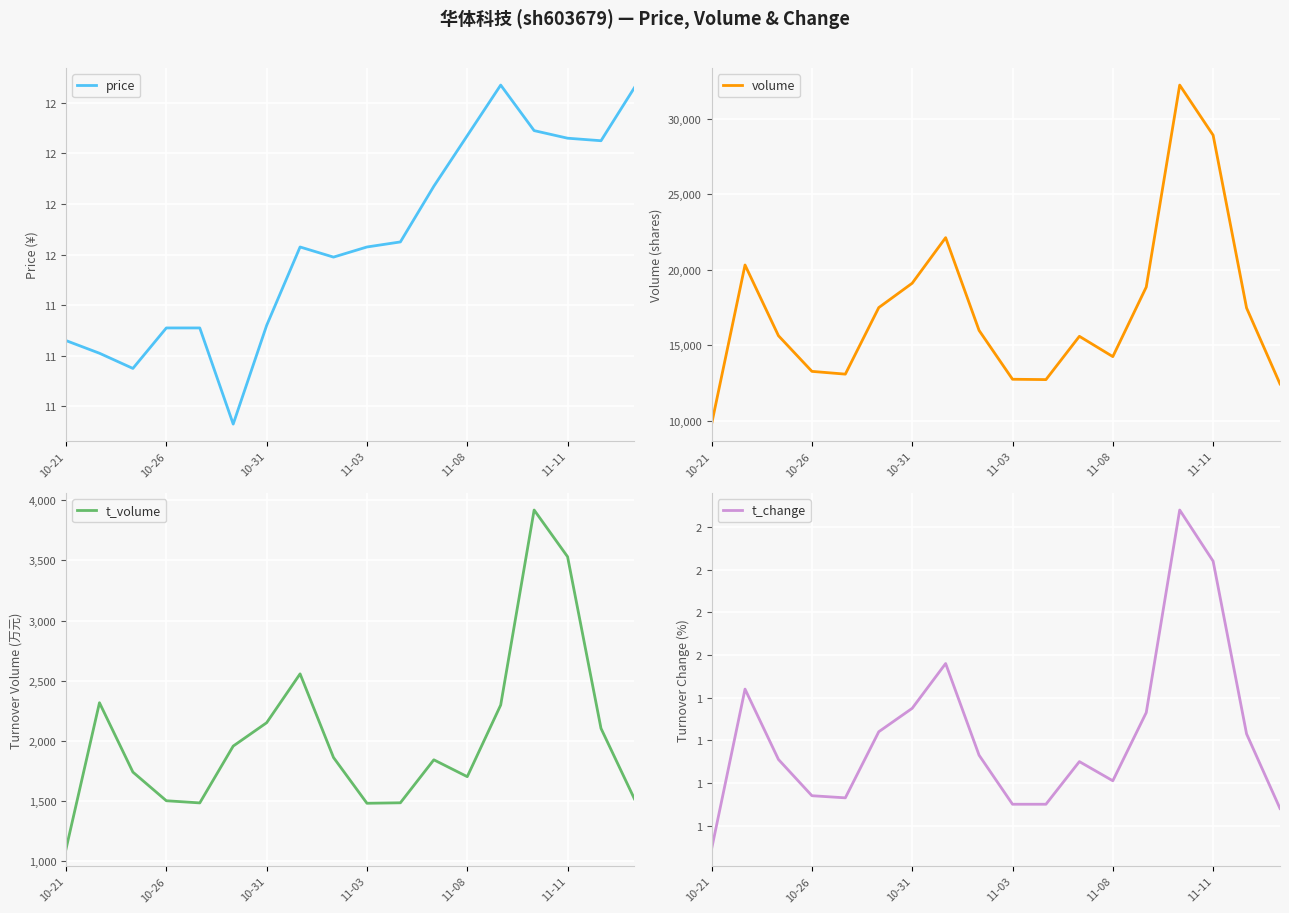

At which label does volume reach its minimum?

10-21